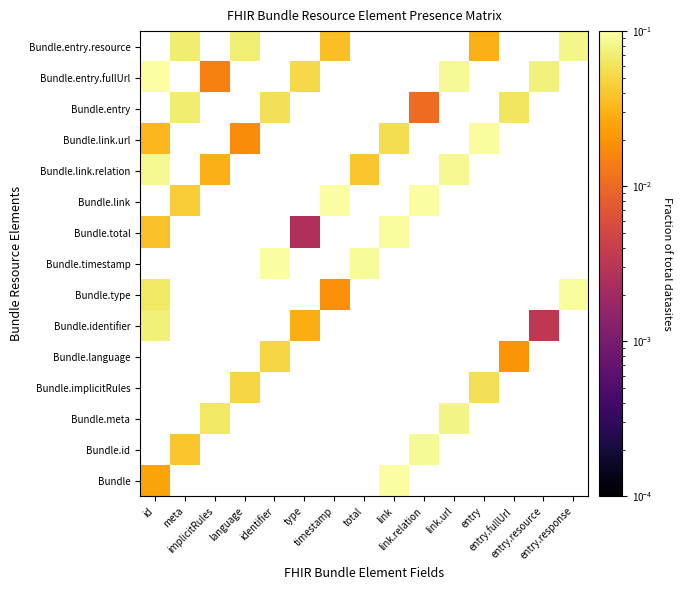

Count the number of categories in the chart.

15